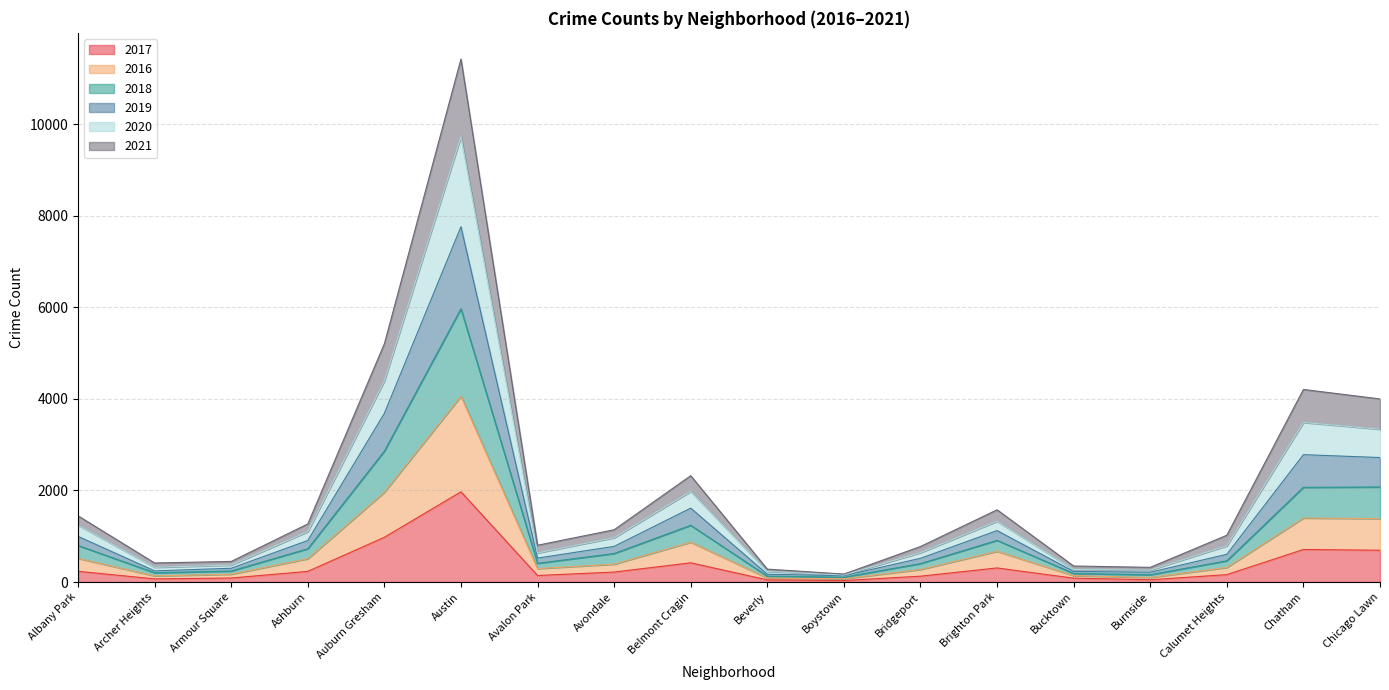

At which category is the sum across all series the highest?

Austin